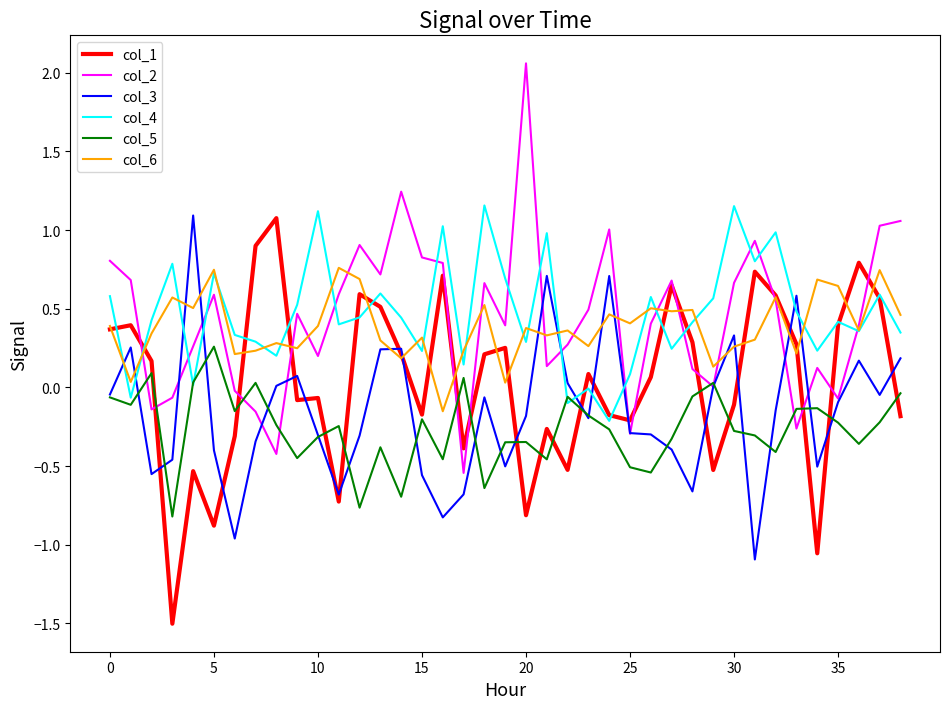

What is the lowest value of the col_5 series?

-0.8